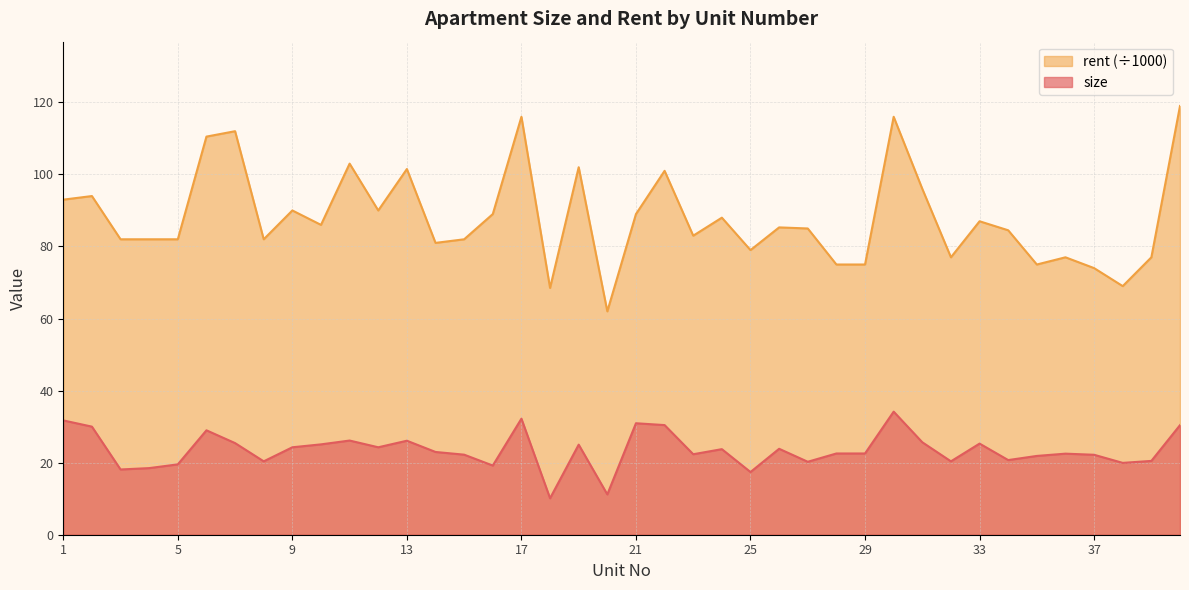

True or false: rent and size intersect in this chart.

False